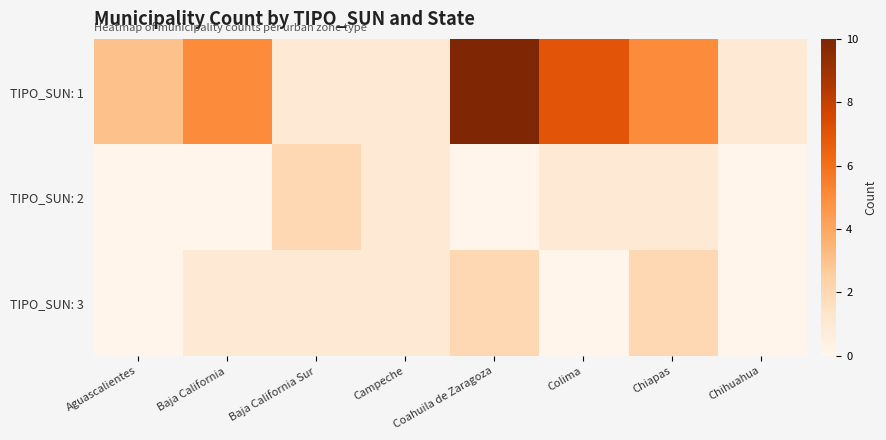

How many distinct data groups are displayed?

3